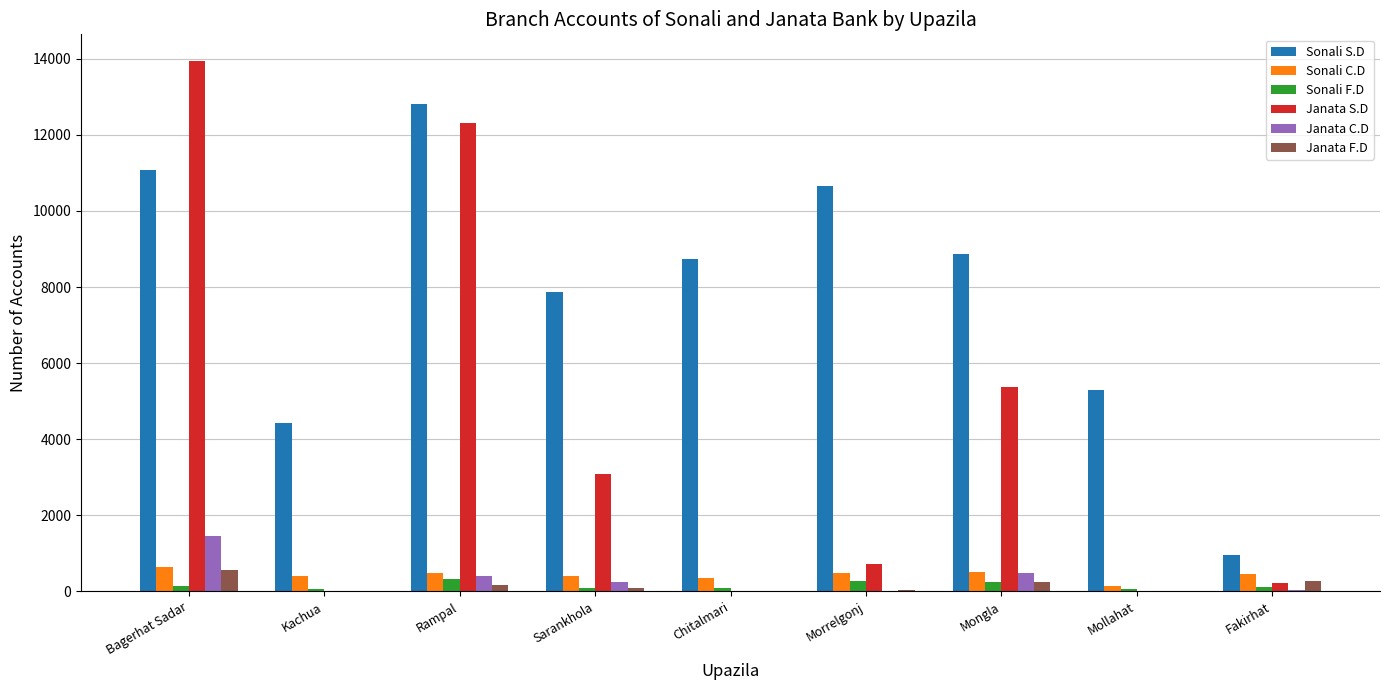

At which label is Sonali S.D closest to 6880?

Sarankhola